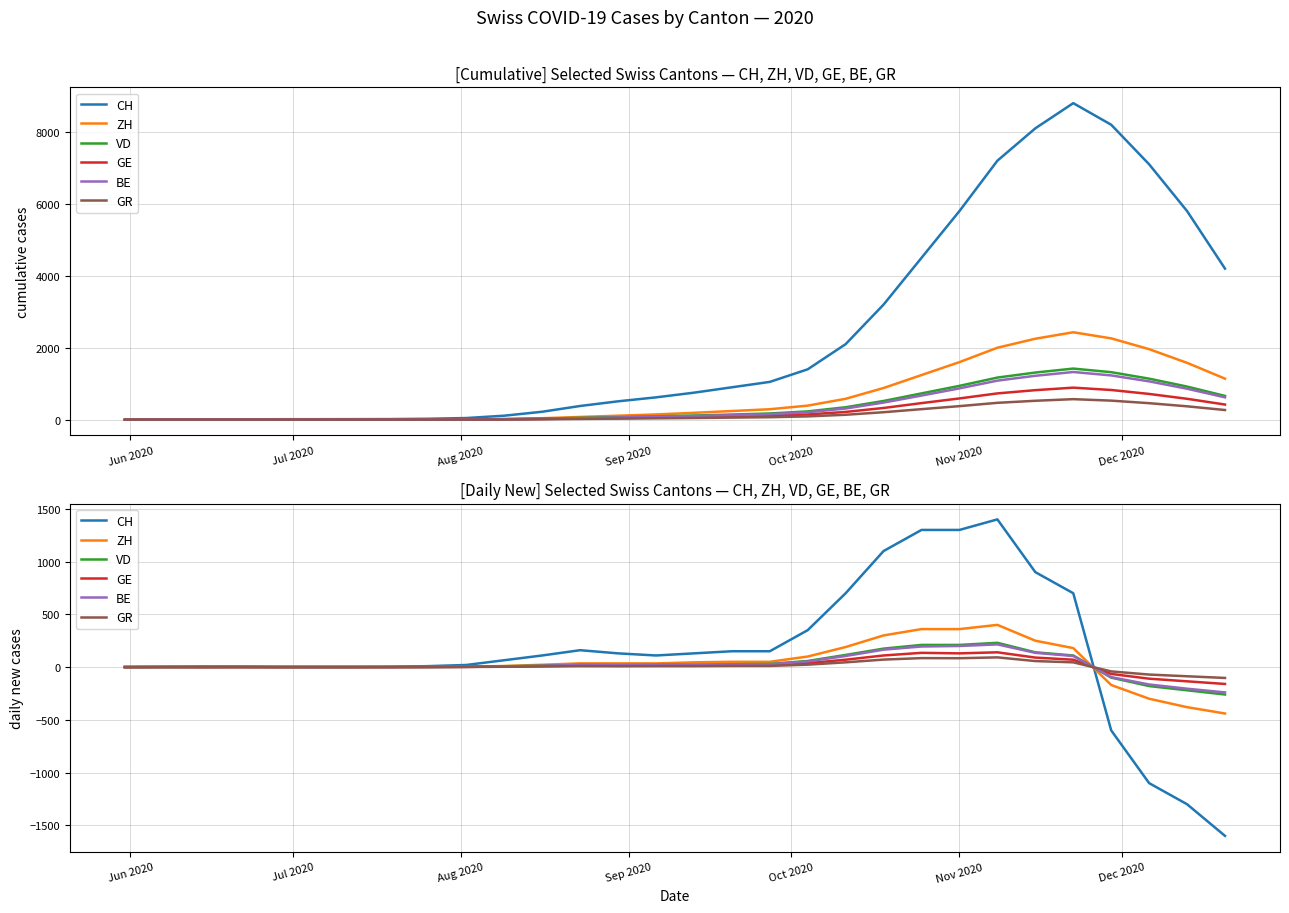

What are all the series names shown in the legend?

CH, ZH, VD, GE, BE, GR